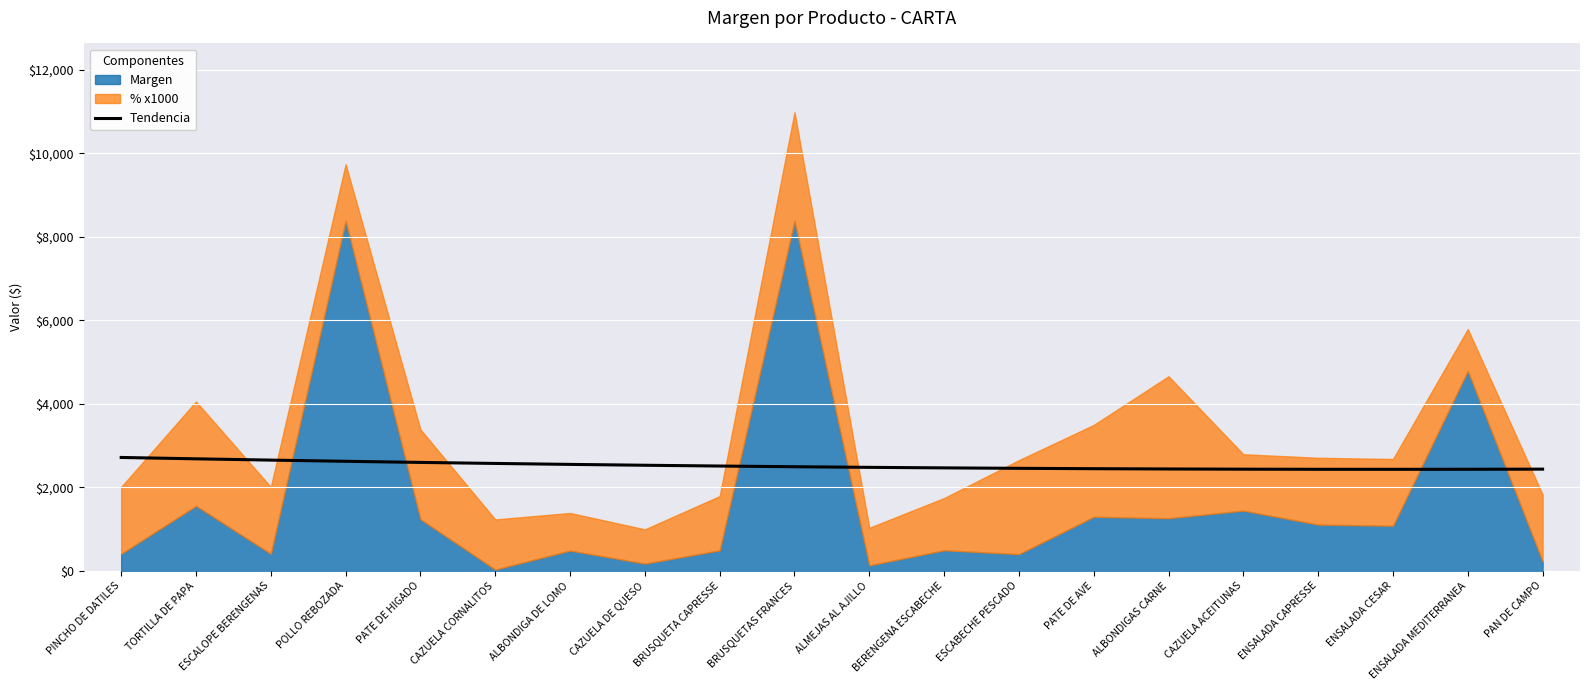

True or false: Tendencia has a value of 2430.0 at ENSALADA MEDITERRANEA.

True